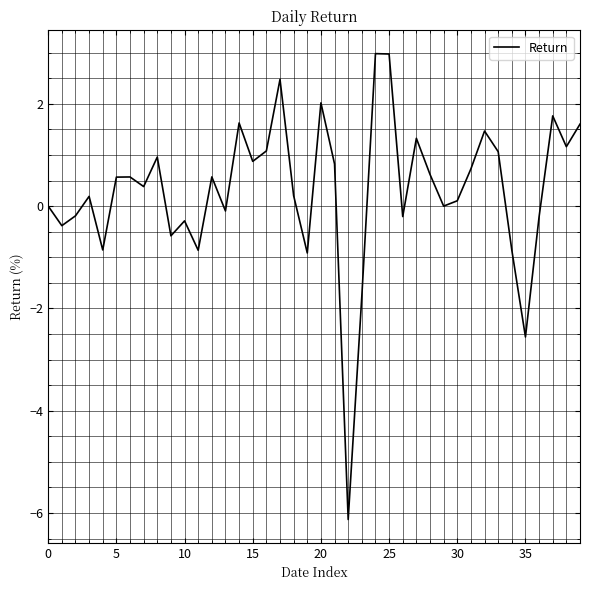

Reading right to left, what are all the values shown in this chart?

1.6	1.2	1.8	-0.2	-2.6	-0.9	1.1	1.5	0.7	0.1	0.0	0.6	1.3	-0.2	3.0	3.0	-1.8	-6.1	0.8	2.0	-0.9	0.2	2.5	1.1	0.9	1.6	-0.1	0.6	-0.9	-0.3	-0.6	1.0	0.4	0.6	0.6	-0.9	0.2	-0.2	-0.4	0.0